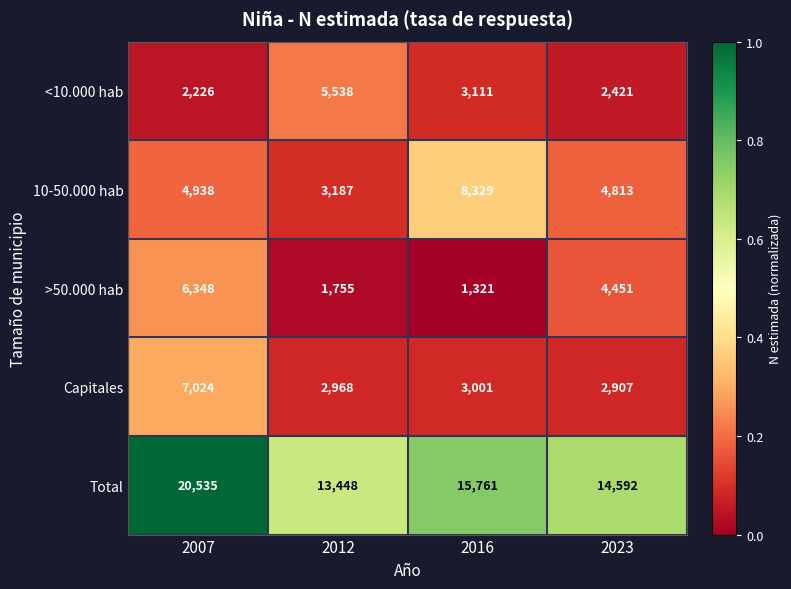

Which category has the highest value across all series?

2007